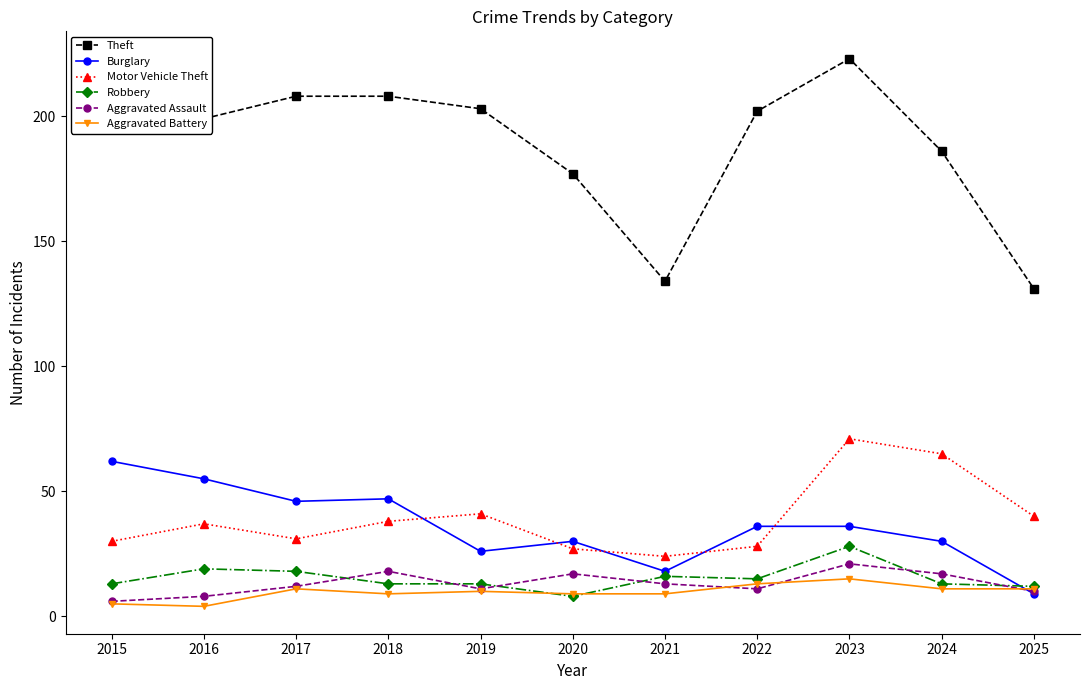

True or false: Robbery and Theft cross at least once.

False